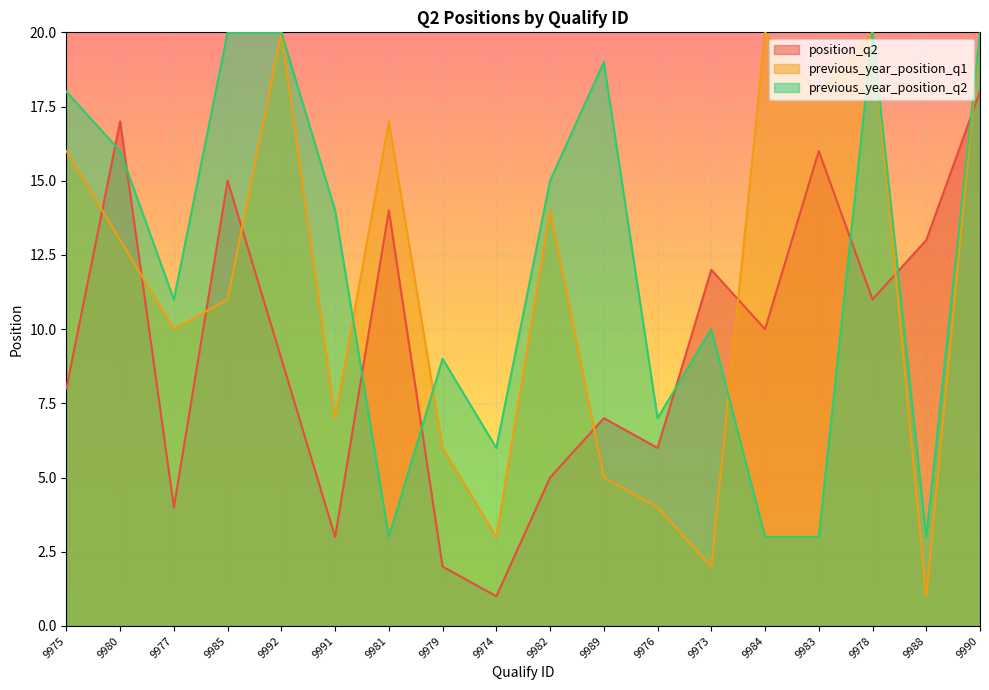

What is the label of the 7th point from the right?

9976